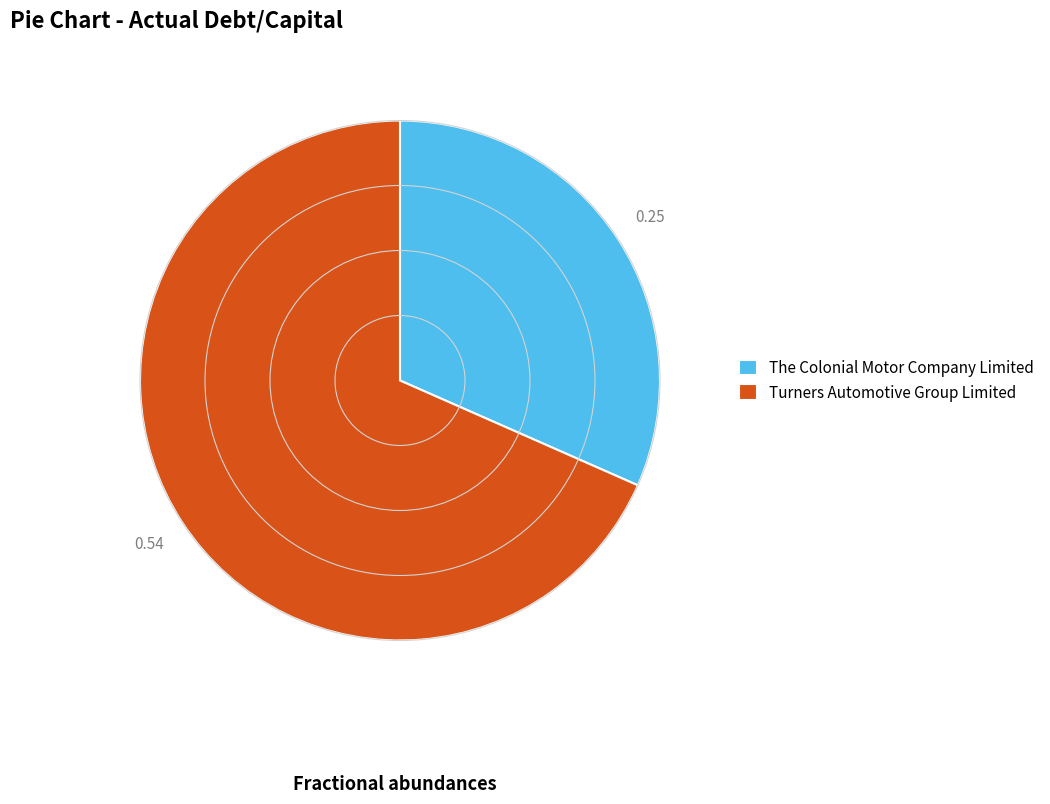

Which has a higher value, The Colonial Motor Company Limited or Turners Automotive Group Limited?

Turners Automotive Group Limited